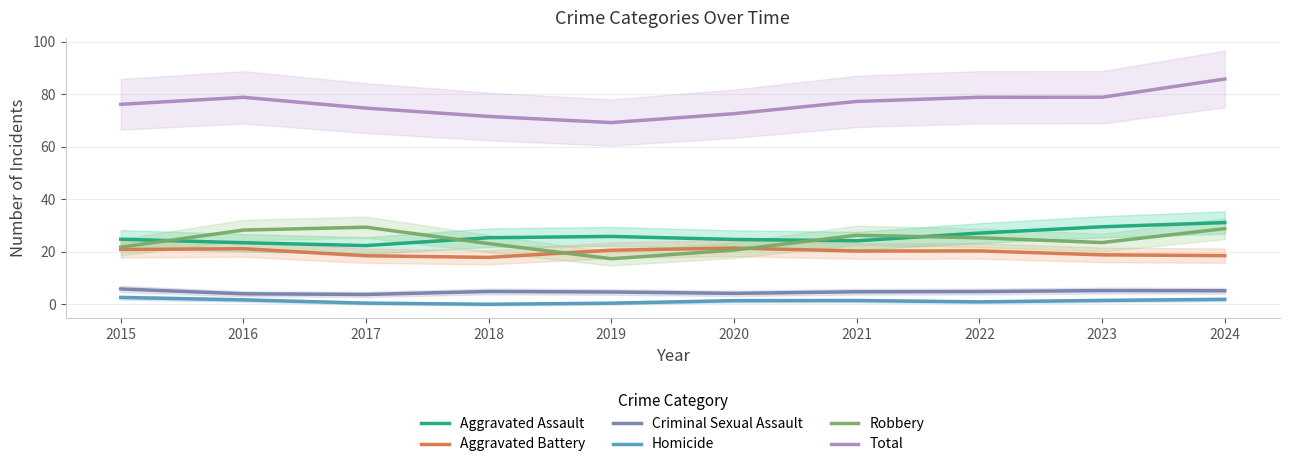

What is the difference between the Aggravated Battery values at 2015 and 2019?

0.3